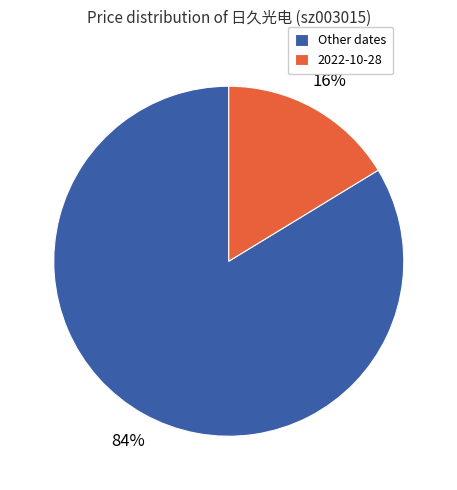

The Other dates slice represents 98% of the pie. True or false?

False